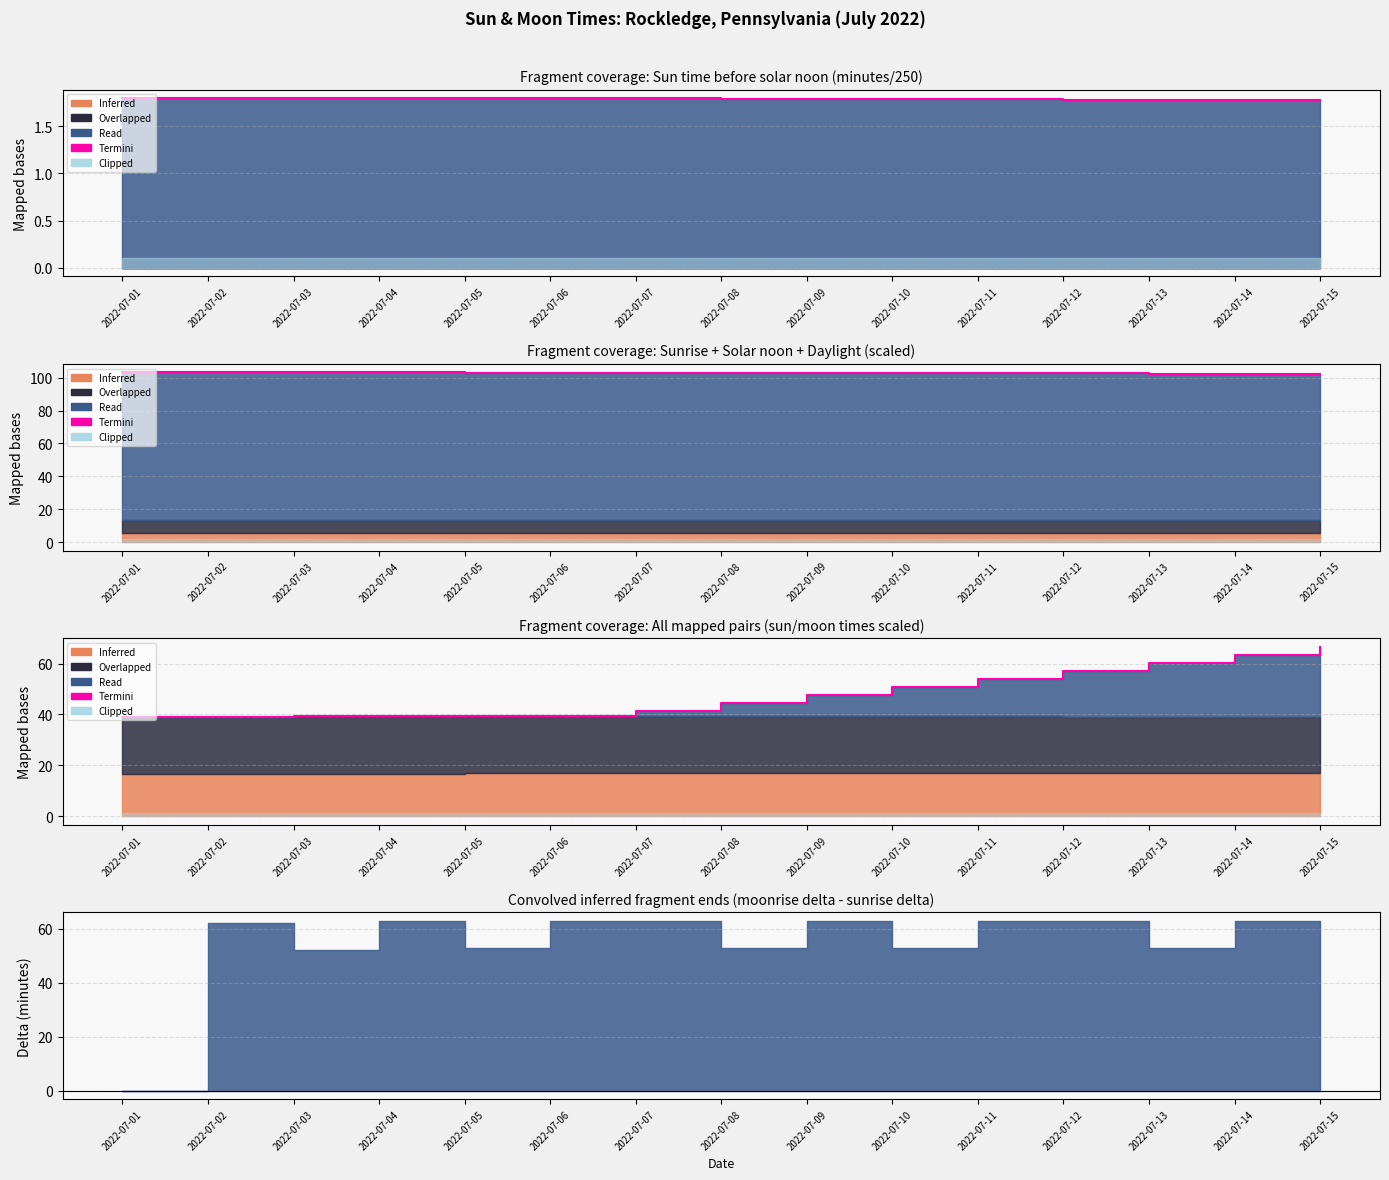

What is the change in value from 2022-07-08 to 2022-07-09?

+3.1